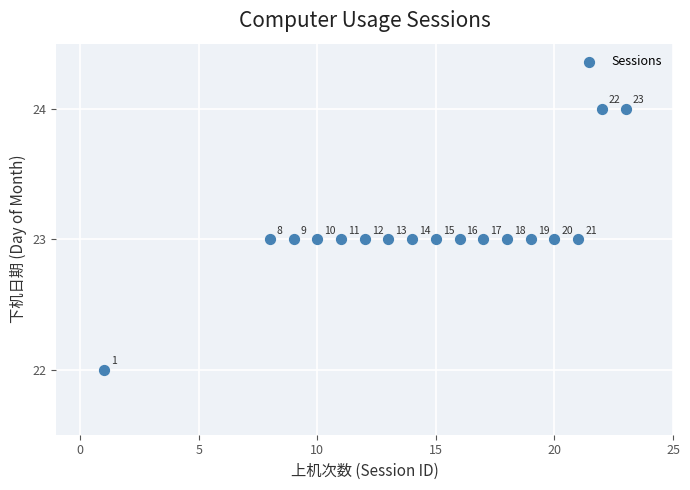

What Y value in the scatter plot is closest to 23?

23